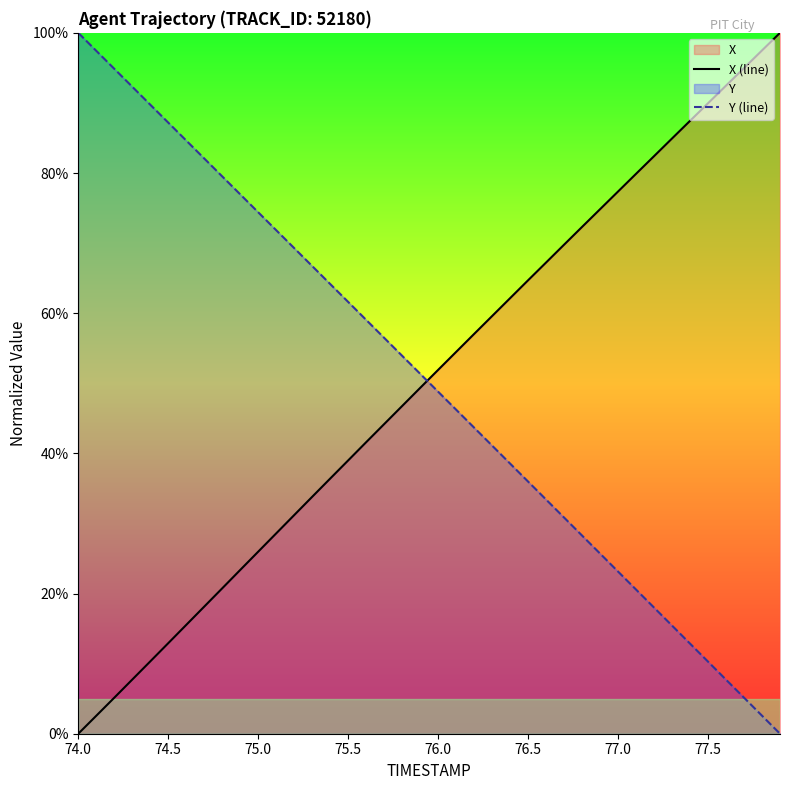

What is the difference between the maximum and minimum values in the X (line) series?

100.0